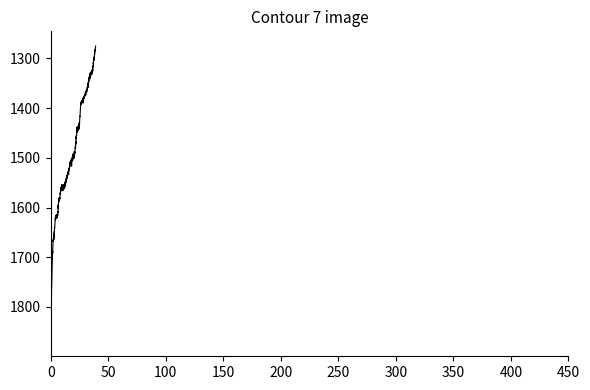

What is the smallest value displayed?

1275.1